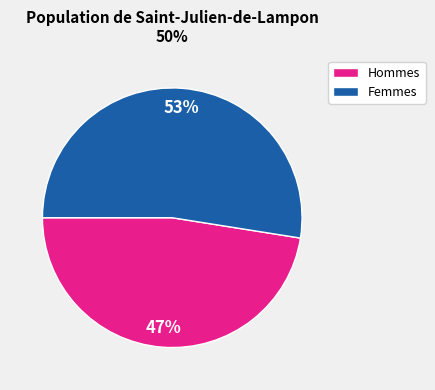

To the nearest percent, what is the average slice percentage?

50%